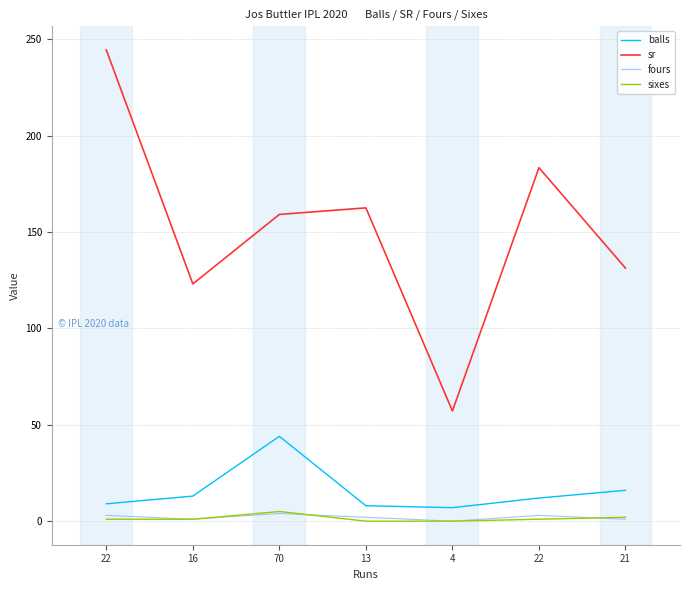

What is the approximate value of sr at 16?

123.1